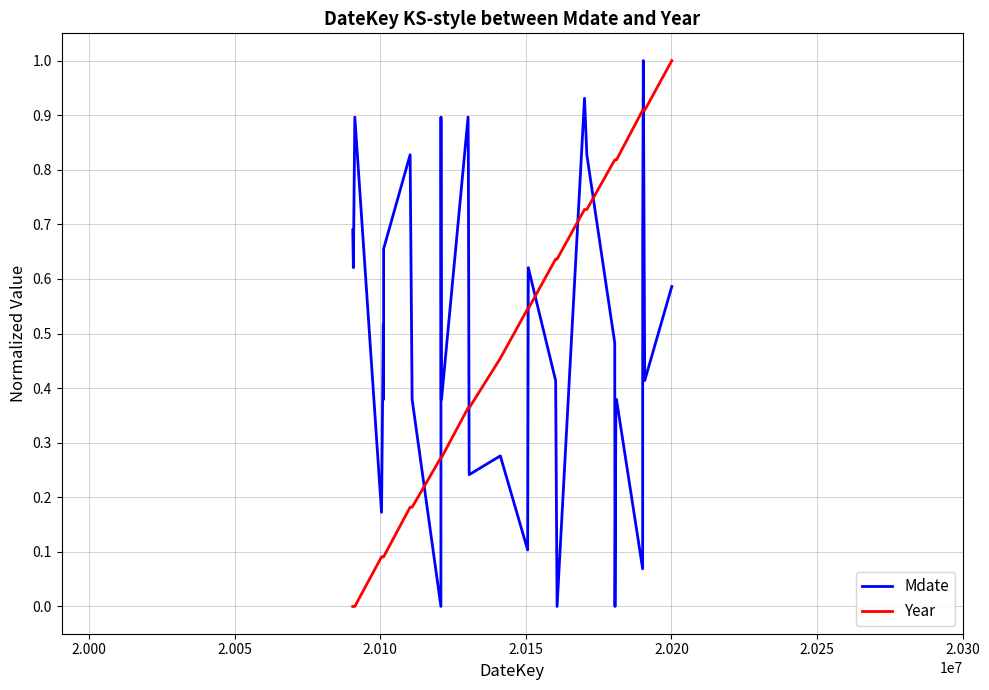

At how many categories does at least one series exceed 0?

32